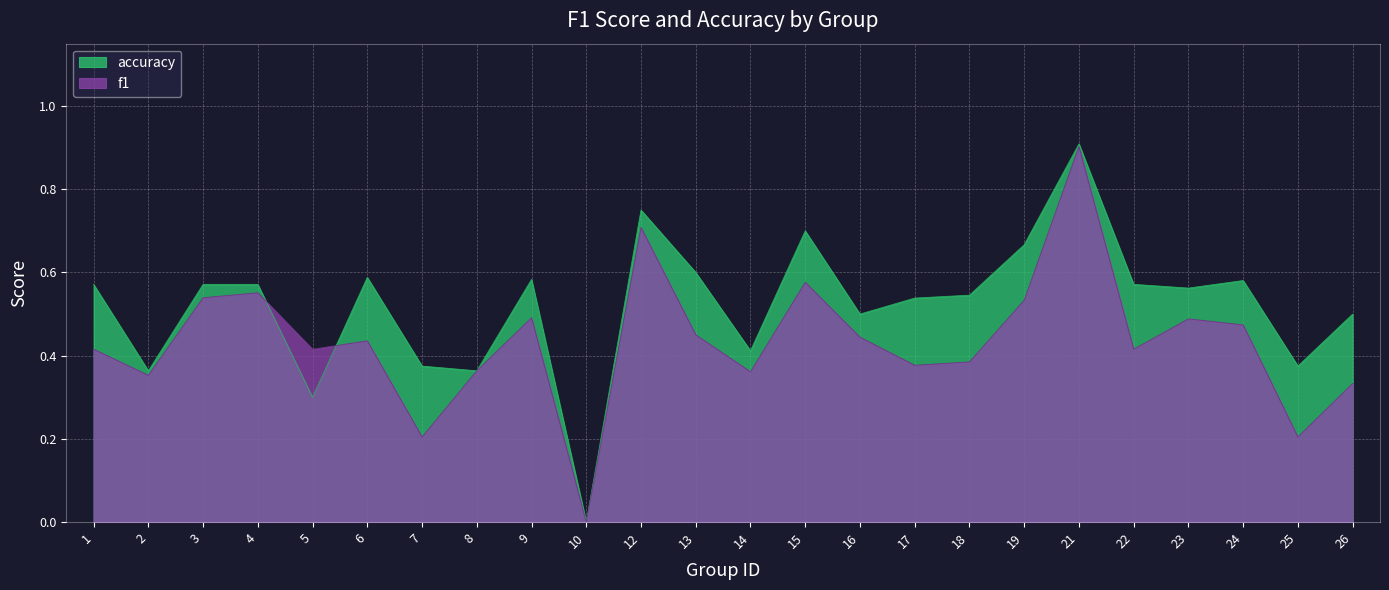

Reading left to right, what are all the values shown in this chart?

f1: 0.4	0.4	0.5	0.6	0.4	0.4	0.2	0.4	0.5	0.0	0.7	0.5	0.4	0.6	0.4	0.4	0.4	0.5	0.9	0.4	0.5	0.5	0.2	0.3
accuracy: 0.6	0.4	0.6	0.6	0.3	0.6	0.4	0.4	0.6	0.0	0.8	0.6	0.4	0.7	0.5	0.5	0.5	0.7	0.9	0.6	0.6	0.6	0.4	0.5